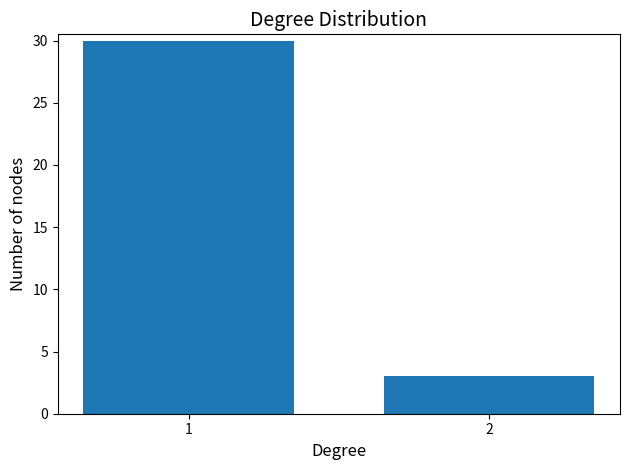

Reading left to right, list all the values displayed in this chart.

1=30	2=3